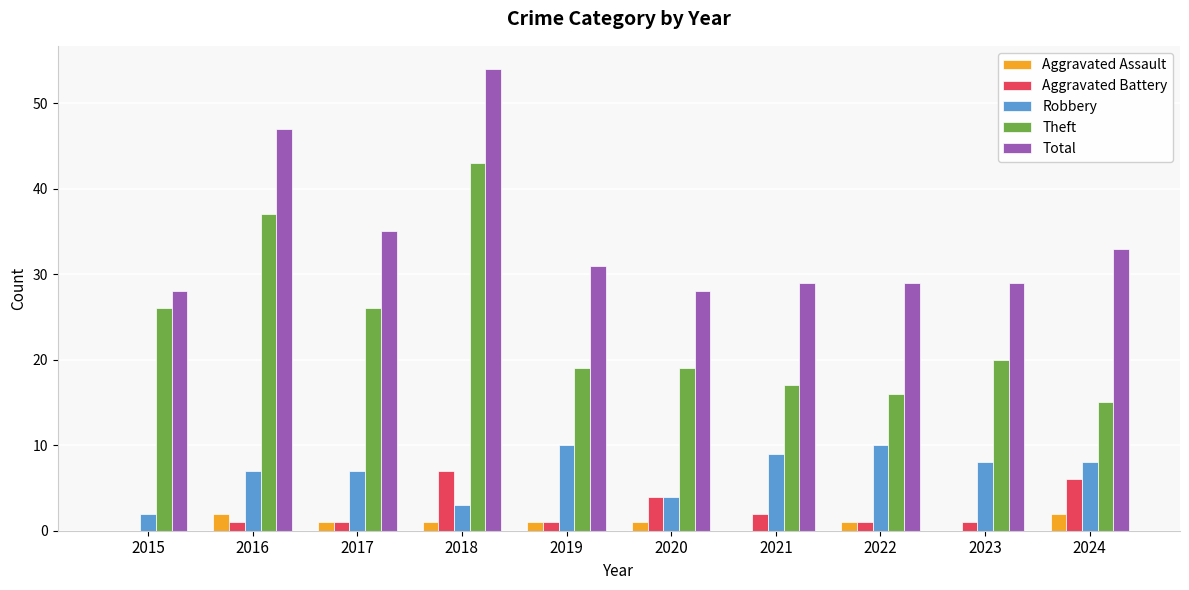

Which series changed the most between 2018 and 2019?

Theft